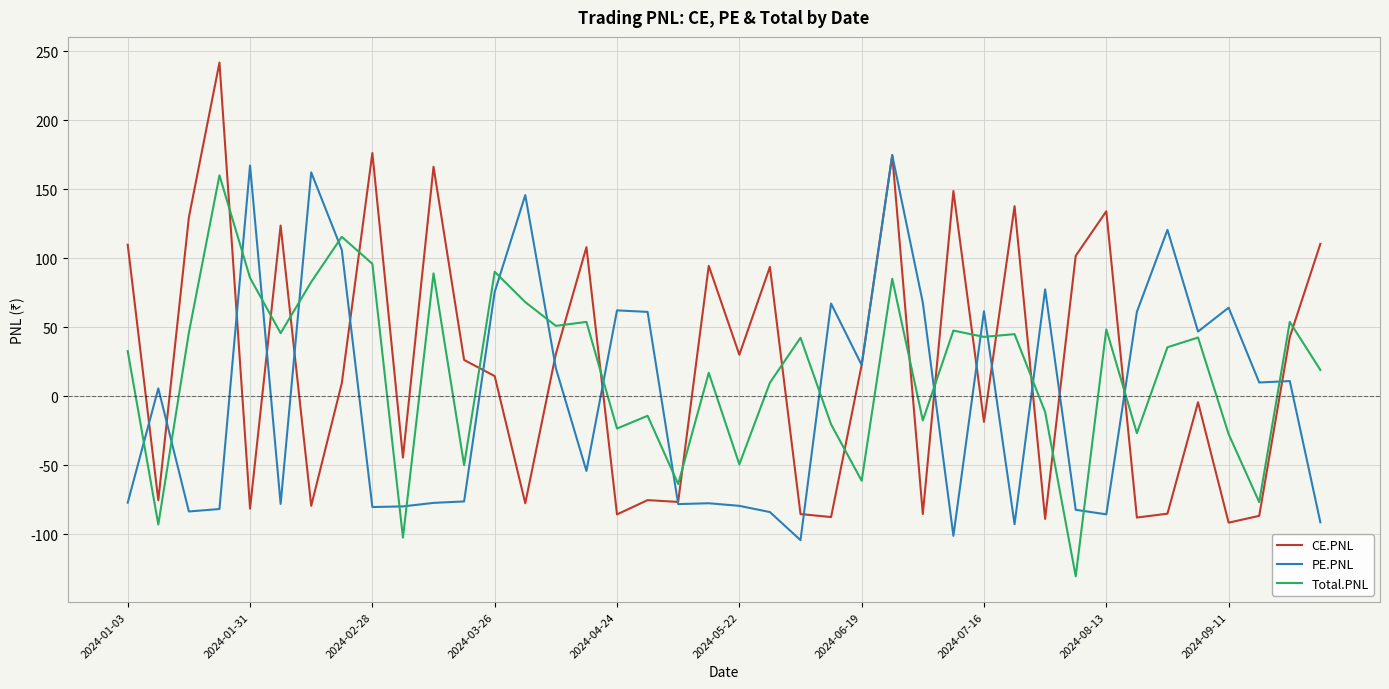

List the series in order of their peak value, lowest first.

Total.PNL, PE.PNL, CE.PNL